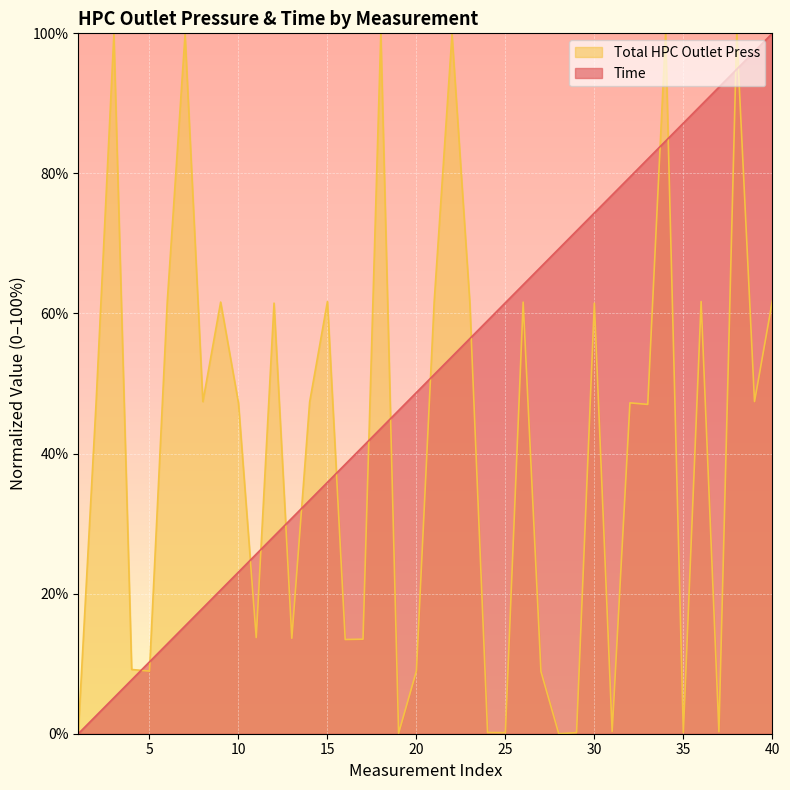

Between 4 and 37, which series saw the biggest shift?

Time